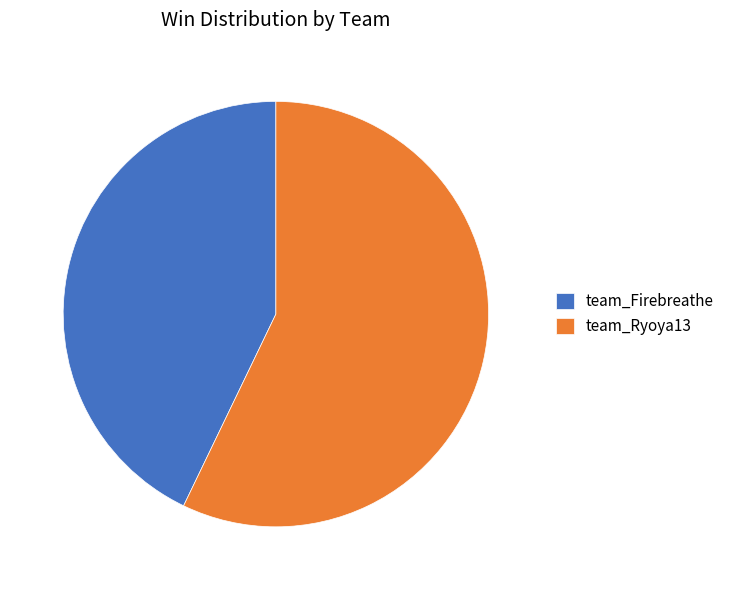

True or false: team_Ryoya13 accounts for 51% of the total.

False